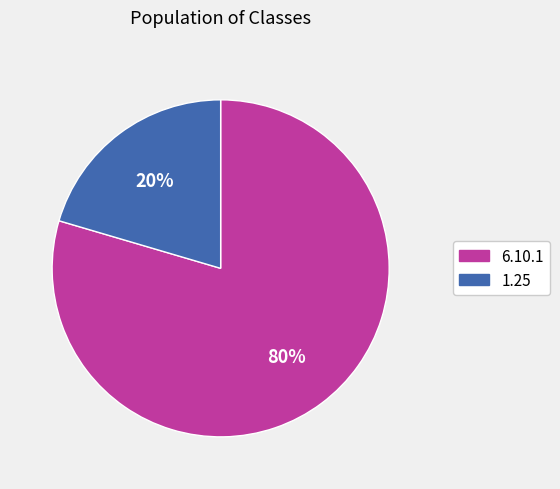

To the nearest percent, what is the average slice percentage?

50%